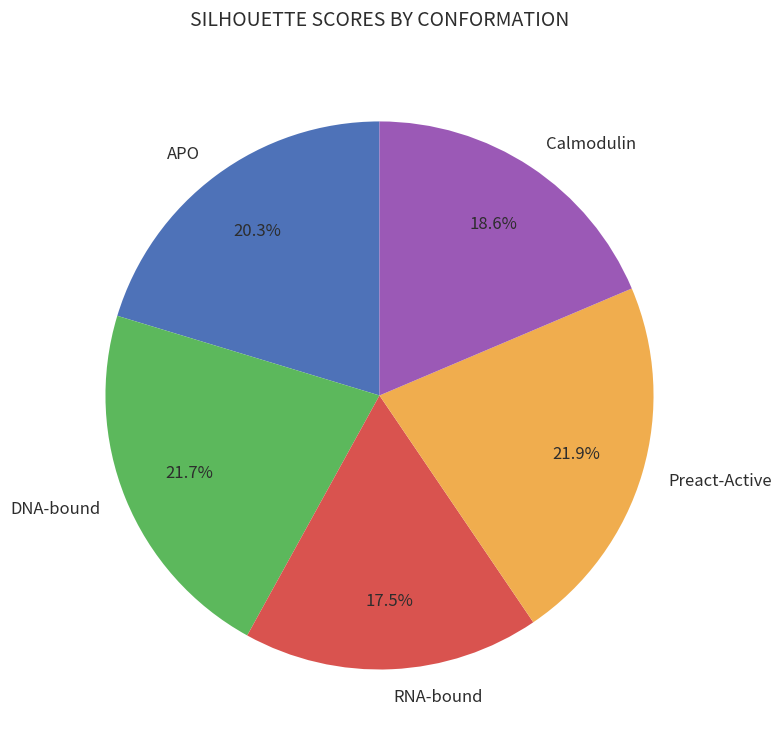

Between DNA-bound and RNA-bound, which is larger?

DNA-bound